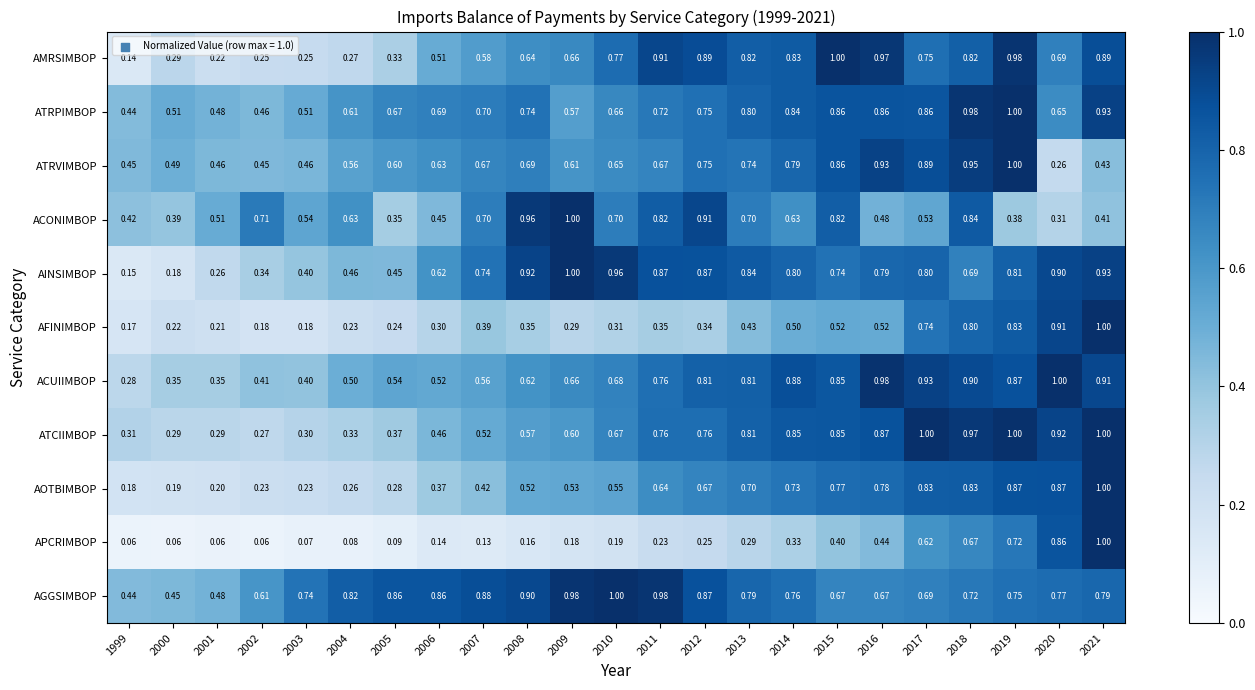

How many series are shown in this chart?

11